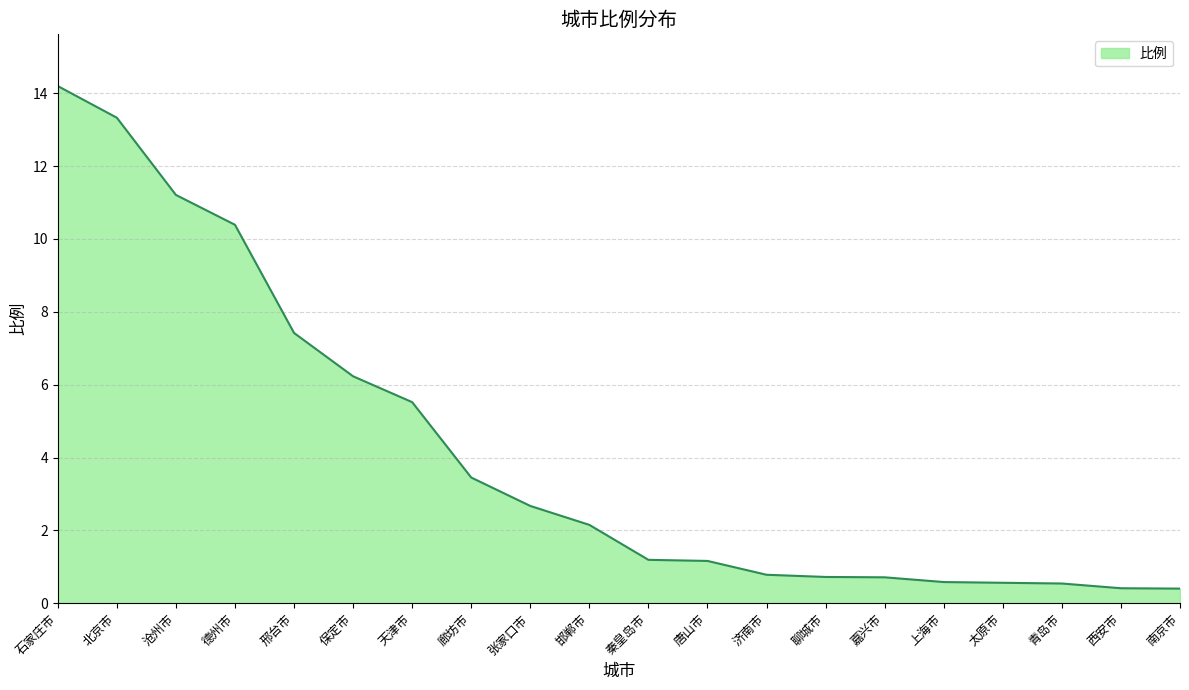

What position from the right is 唐山市?

9